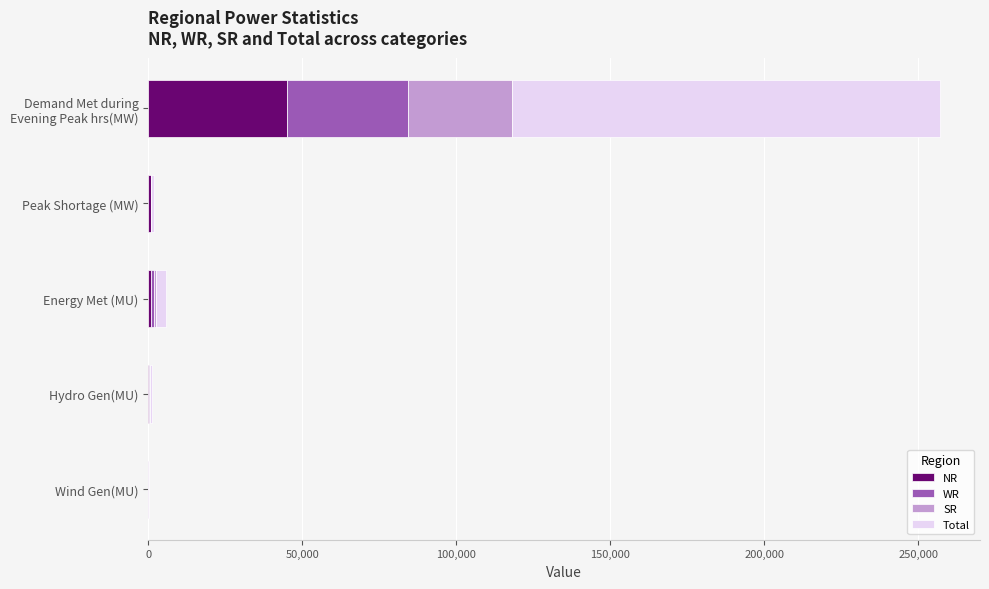

What are all the series names shown in the legend?

NR, WR, SR, Total